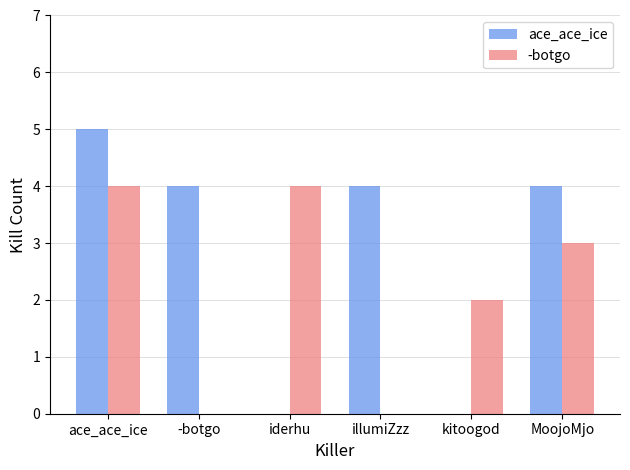

Count the number of data series in this chart.

2